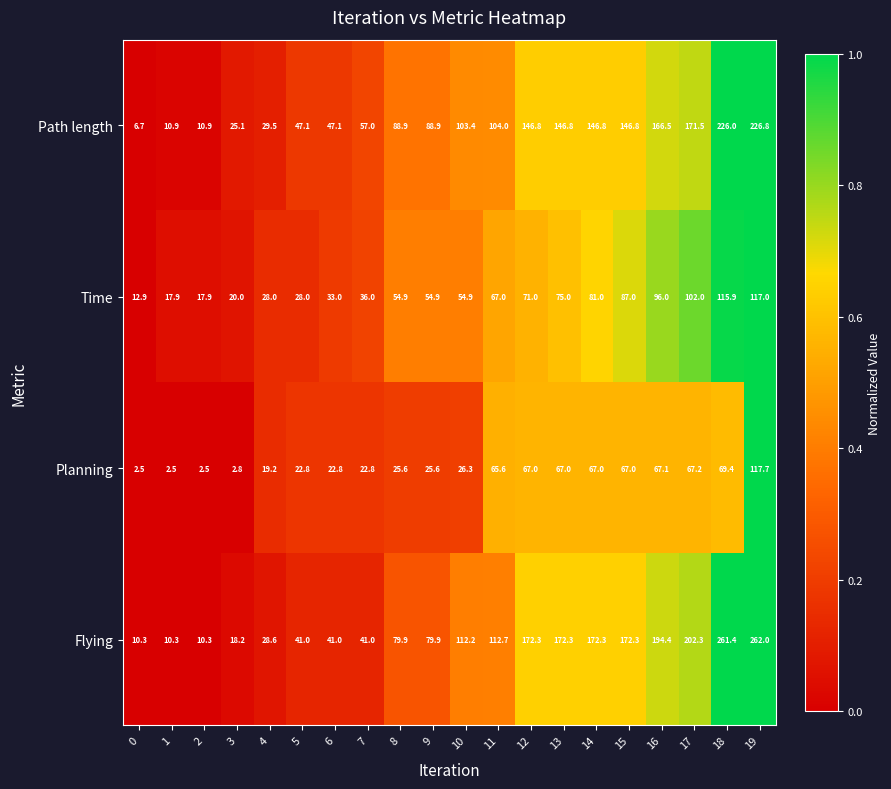

The Path length series shows 41.7 at 4. True or false?

False